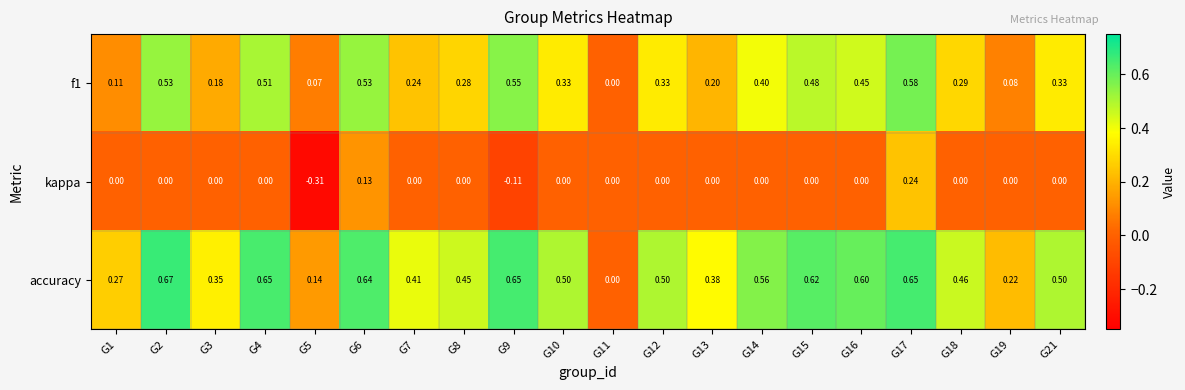

Which series has the largest range (max minus min)?

accuracy